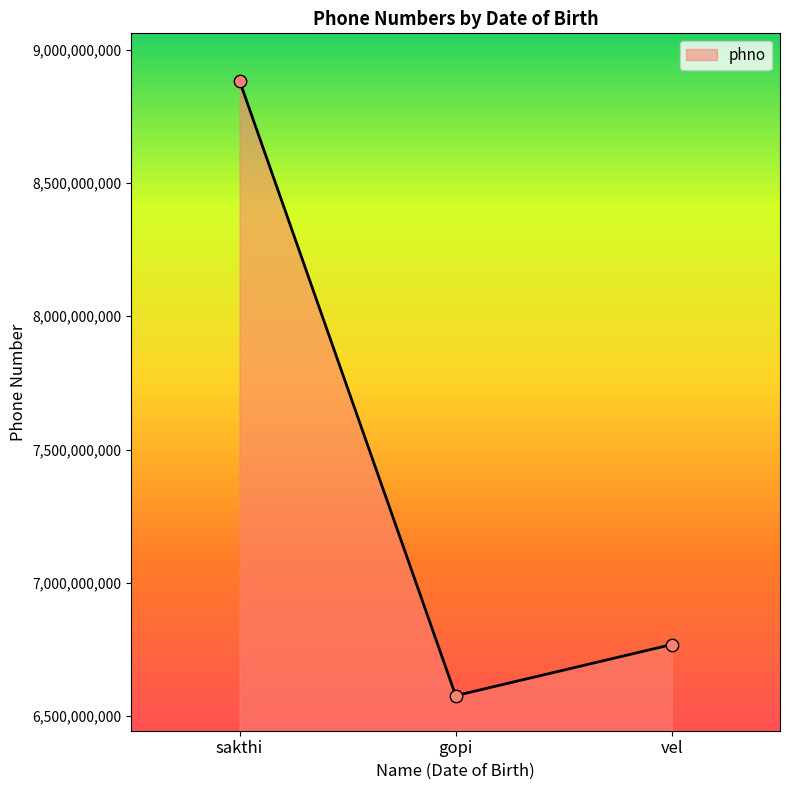

What is the ratio of the value at vel to the value at gopi?

1.0